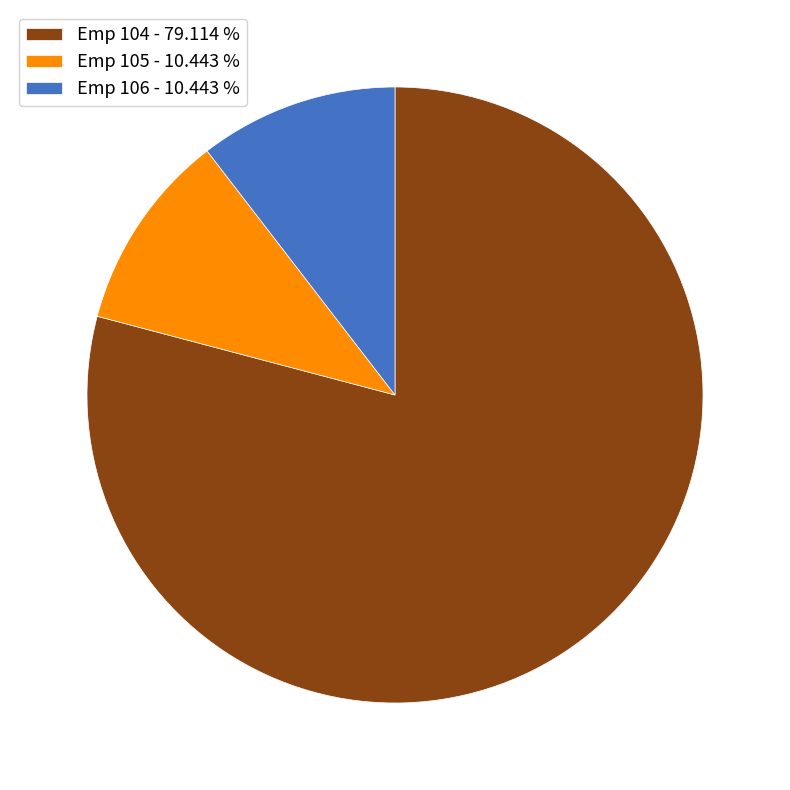

Approximately how many times larger is the value at Emp 106 - 10.443 % compared to Emp 105 - 10.443 %?

1.0